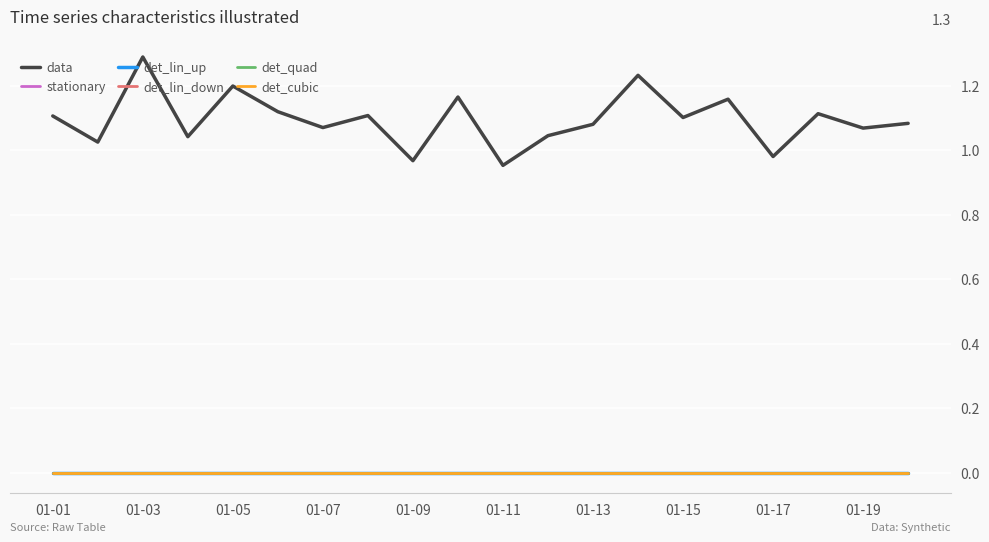

What is the greatest value displayed?

1.3